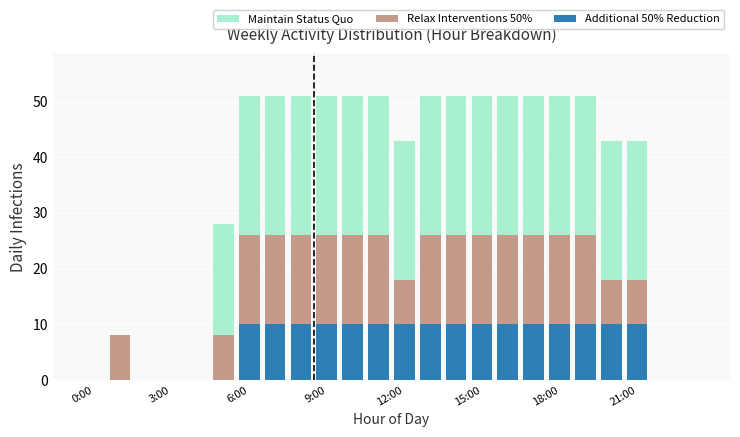

Count the number of categories in the chart.

24